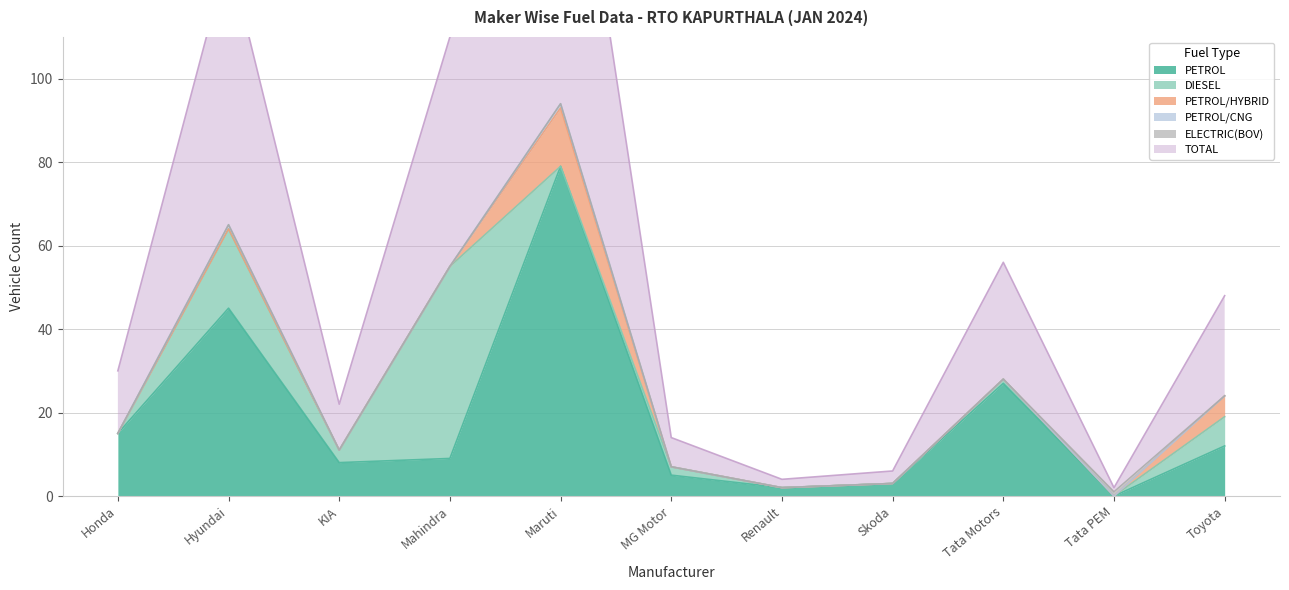

Is the value of ELECTRIC(BOV) at KIA INDIA PRIVATE LIMITED greater than the value of TOTAL at HYUNDAI MOTOR INDIA LTD?

No